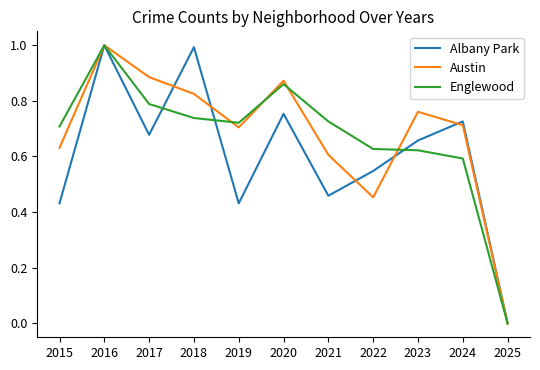

Which category has the highest value in the Englewood series?

2016